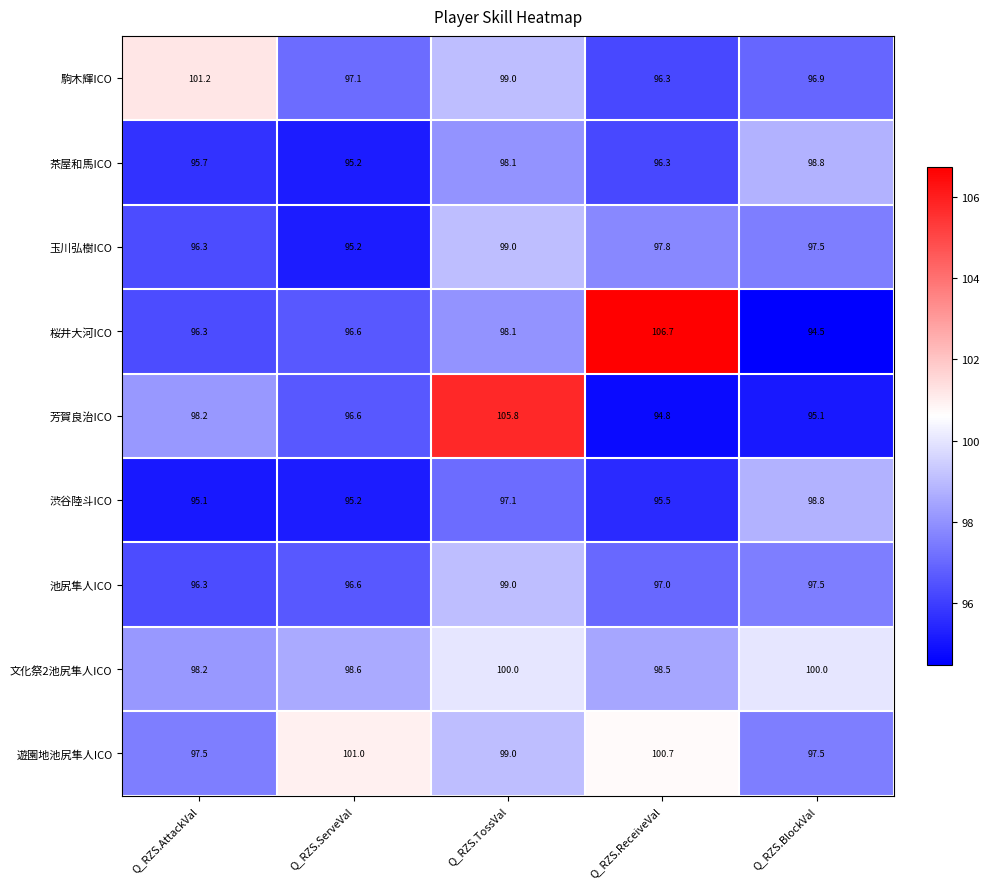

Which category has the highest value across all series?

Q_RZS.ReceiveVal